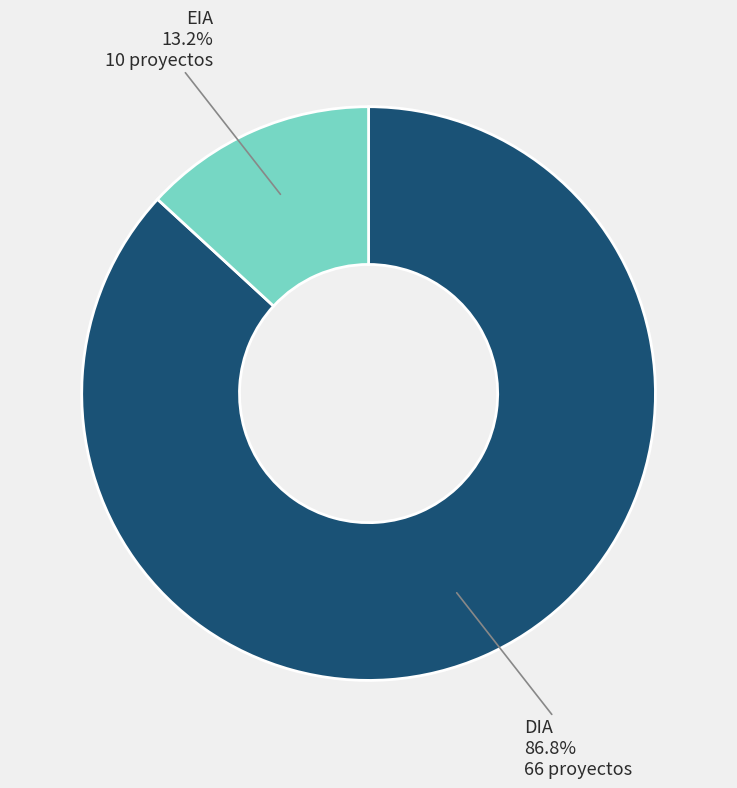

How many segments does this pie chart have?

2